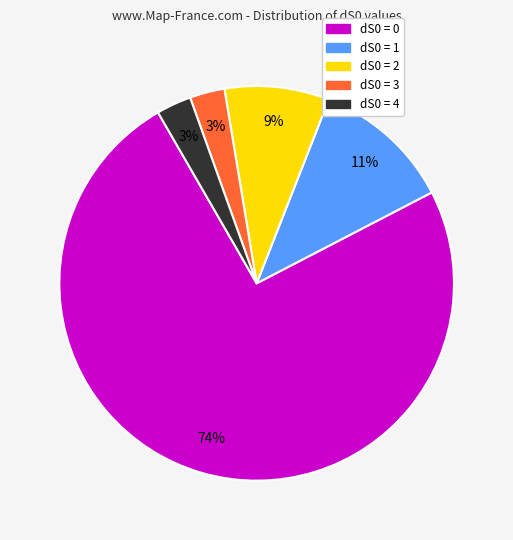

To the nearest percent, what is the difference between the largest and smallest slice percentages?

71%